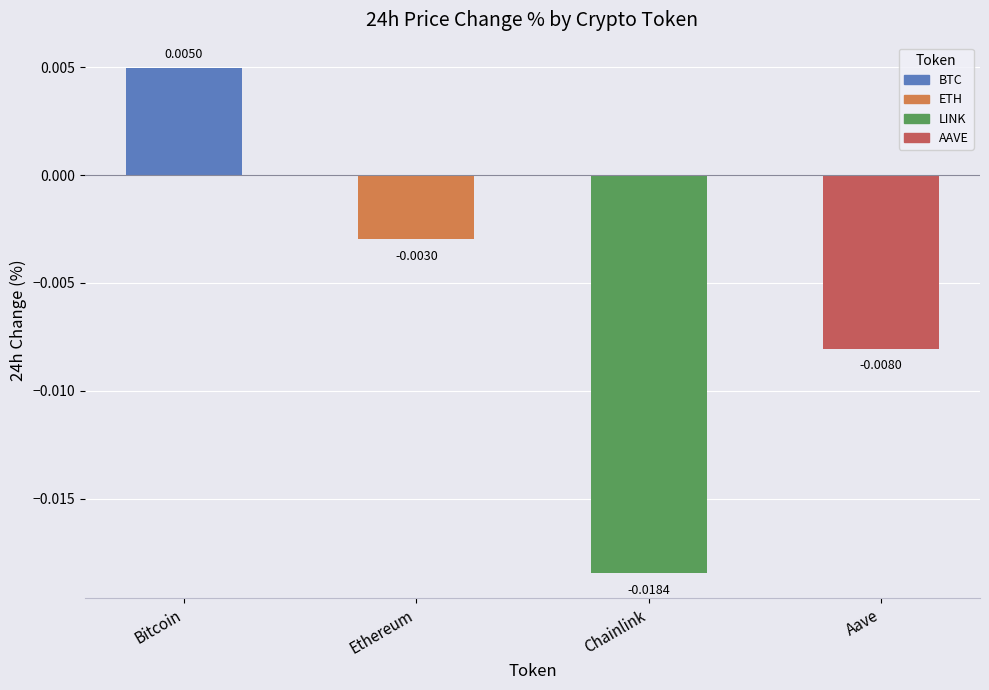

At which category does the chart reach its peak across all series?

Bitcoin